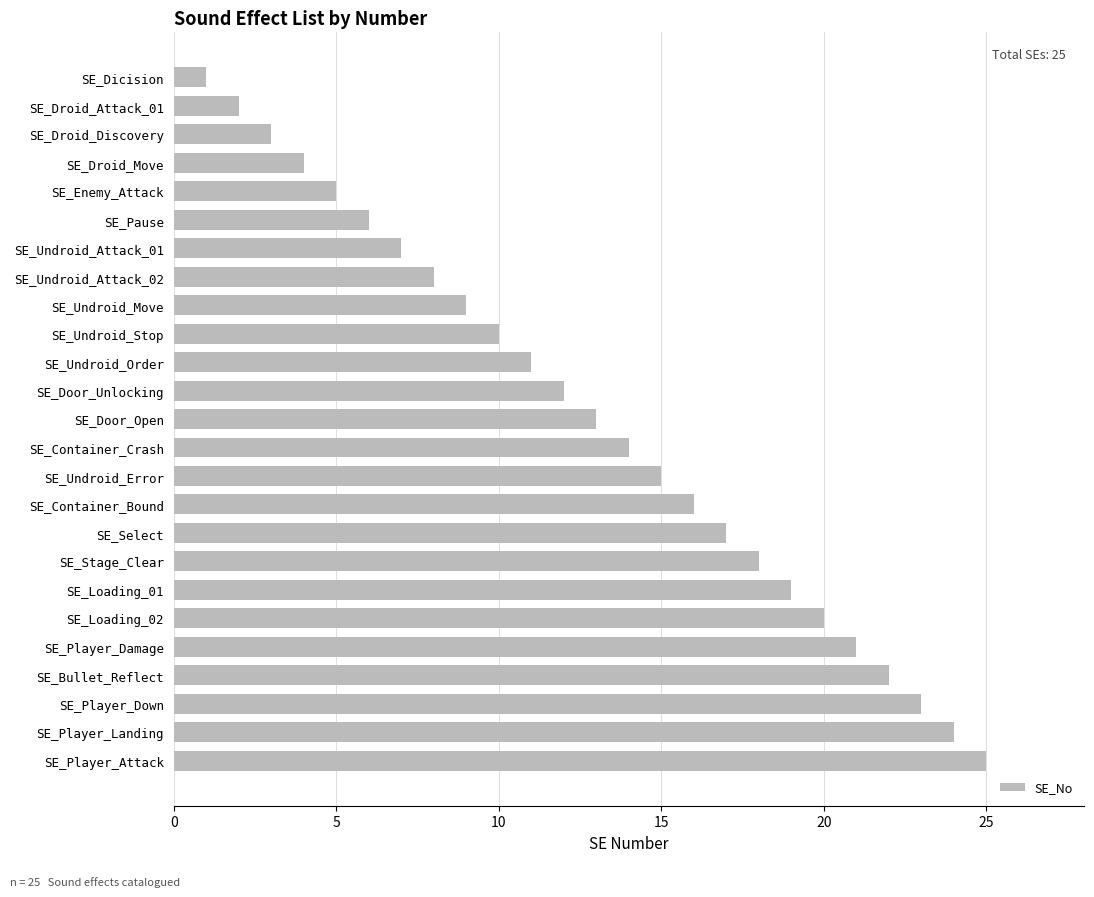

What is the label of the 20th bar from the bottom?

SE_Pause